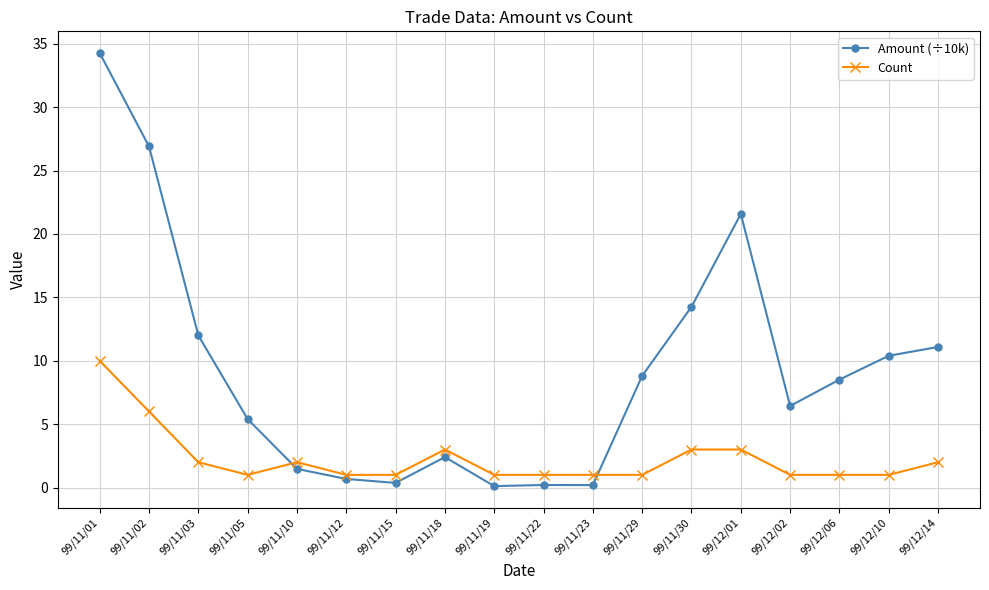

What is the label of the 9th point from the left?

99/11/19